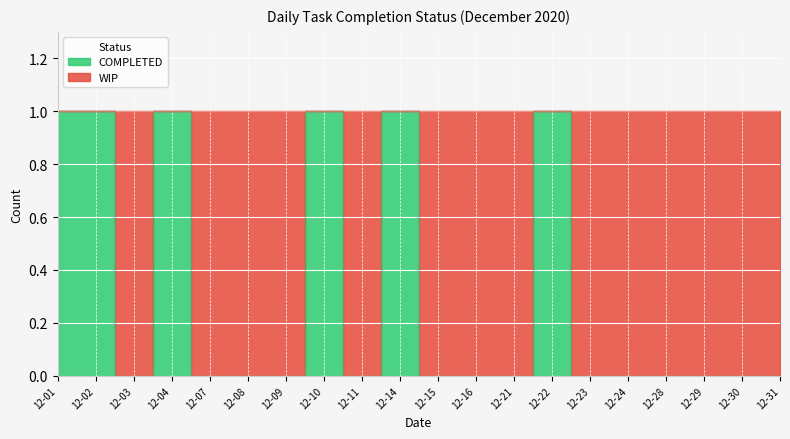

Rank the categories by value from lowest to highest.

12-03, 12-07, 12-08, 12-09, 12-11, 12-15, 12-16, 12-21, 12-23, 12-24, 12-28, 12-29, 12-30, 12-31, 12-01, 12-02, 12-04, 12-10, 12-14, 12-22